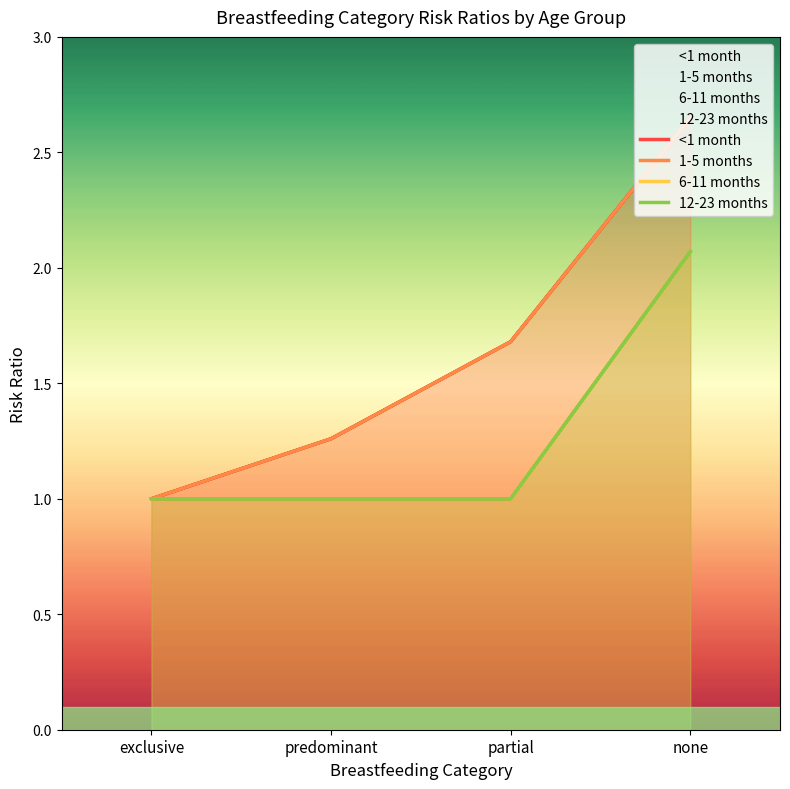

What is the sum of all 6-11 months values?

5.1